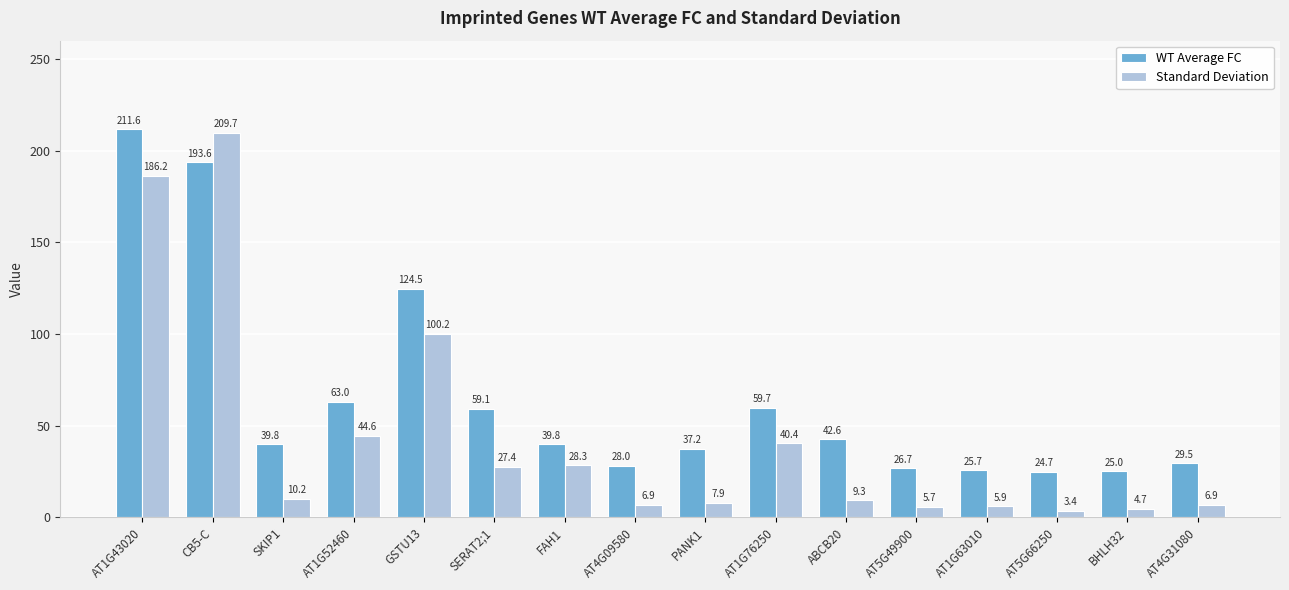

Is it true that WT Average FC equals 18.2 at PANK1?

False